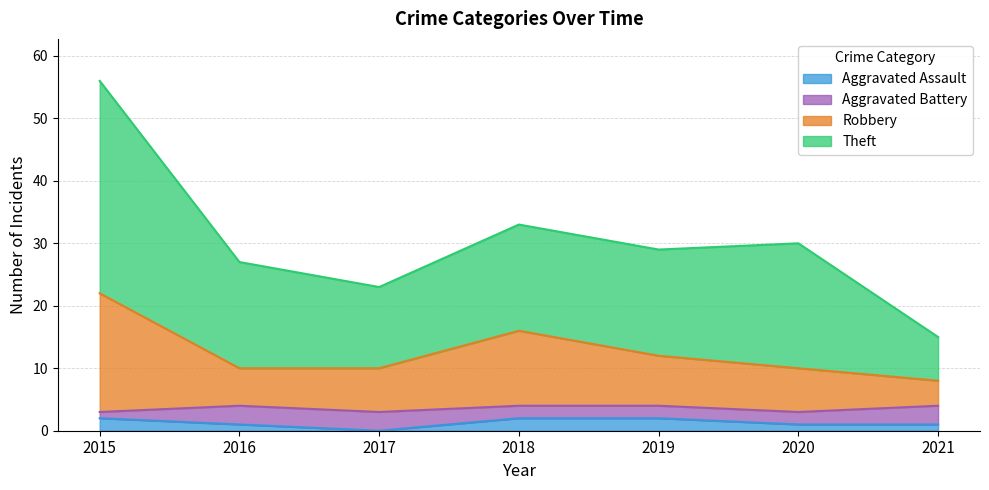

Which series has the widest spread of values?

Theft